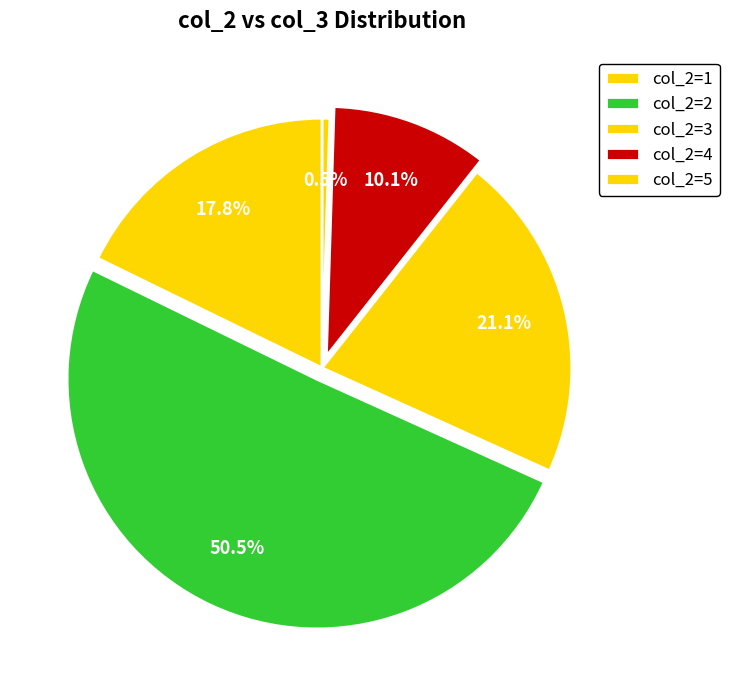

How many slices are in this pie chart?

5